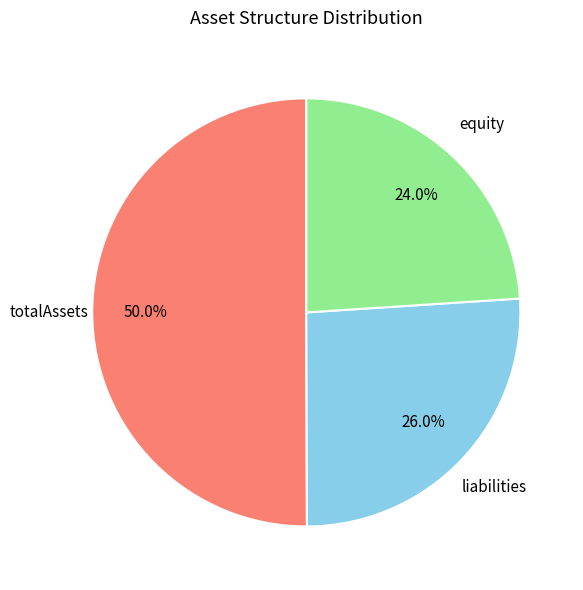

How many slices are in this pie chart?

3